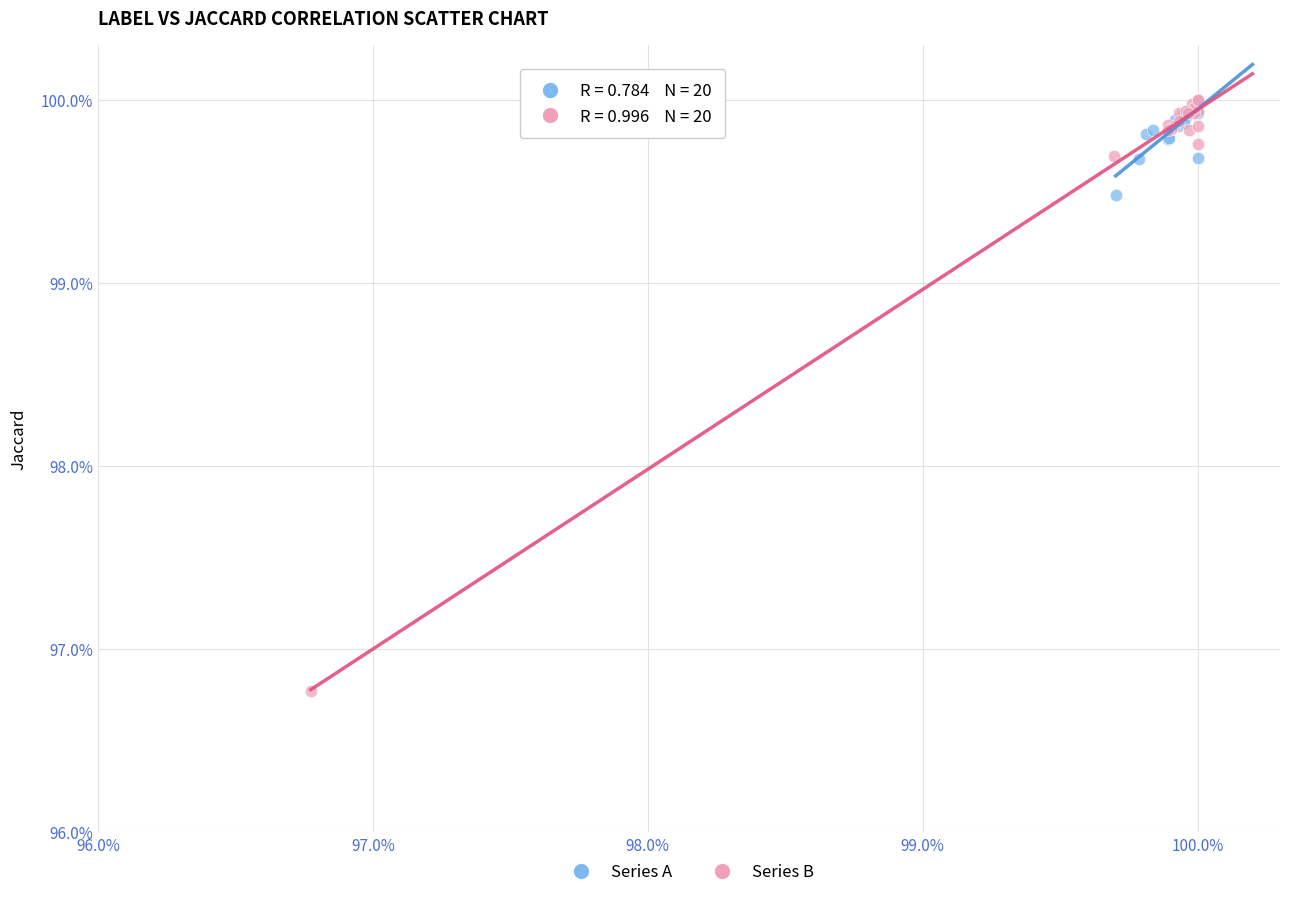

What are all the series names shown in the legend?

Series A, Series B